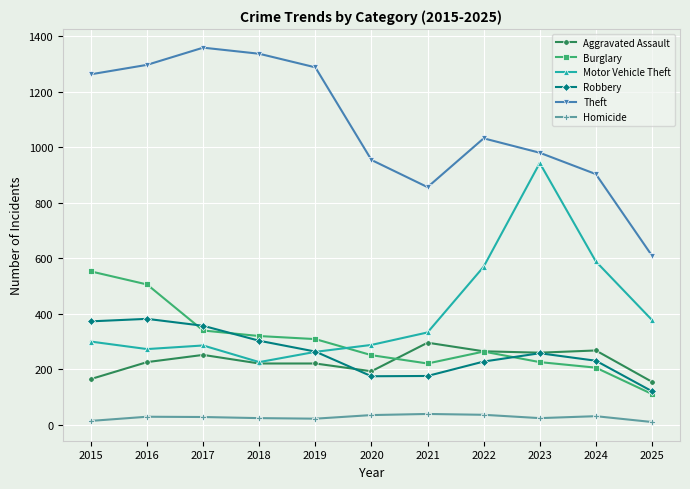

Where is the first local minimum for Theft?

2021